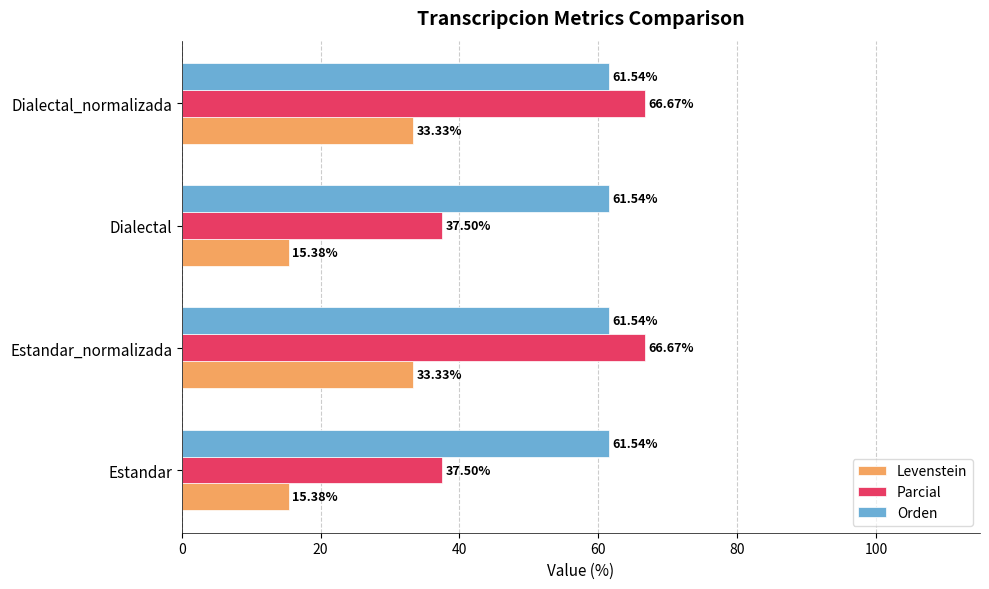

Which series has the widest spread of values?

Parcial